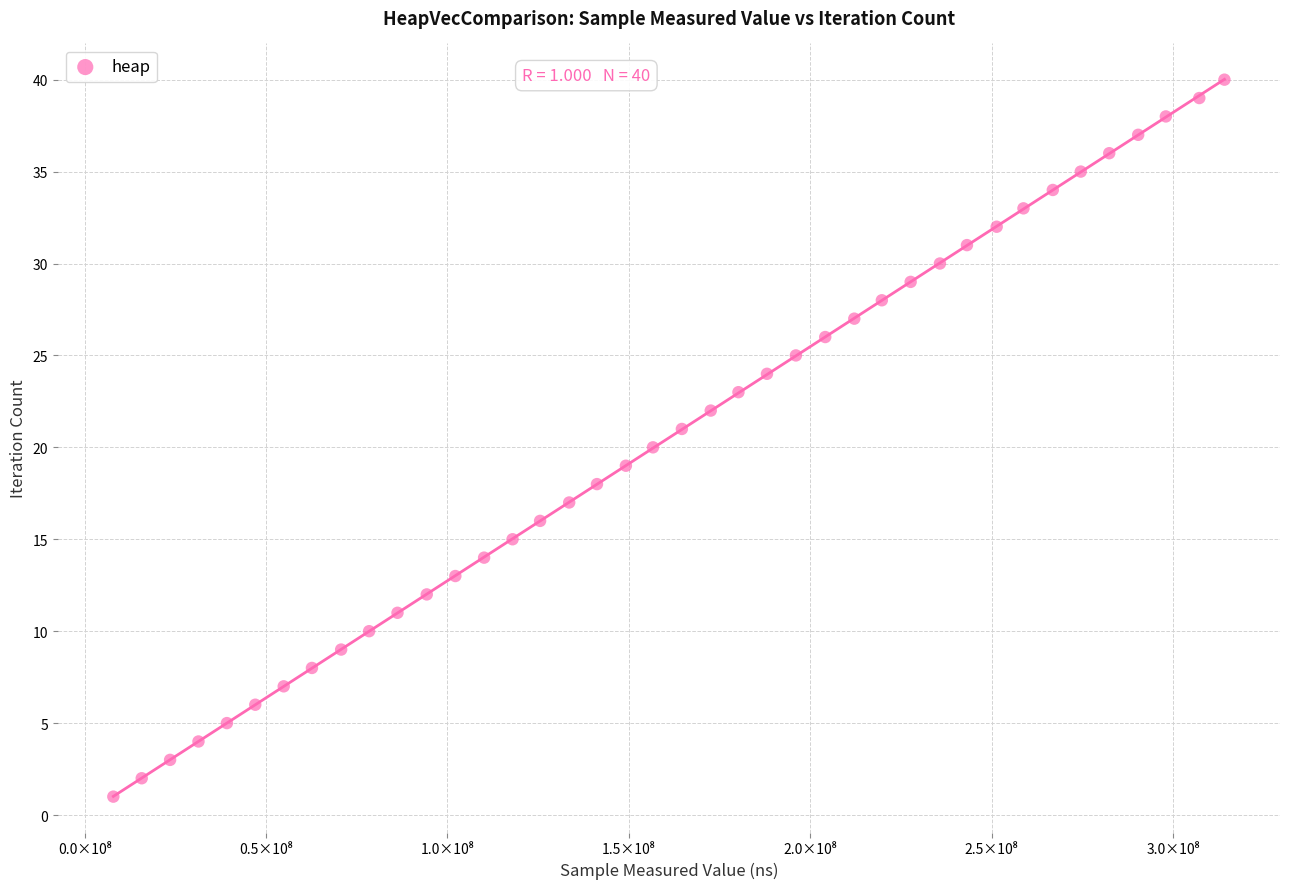

What is the range of X values (max minus min)?

306271783